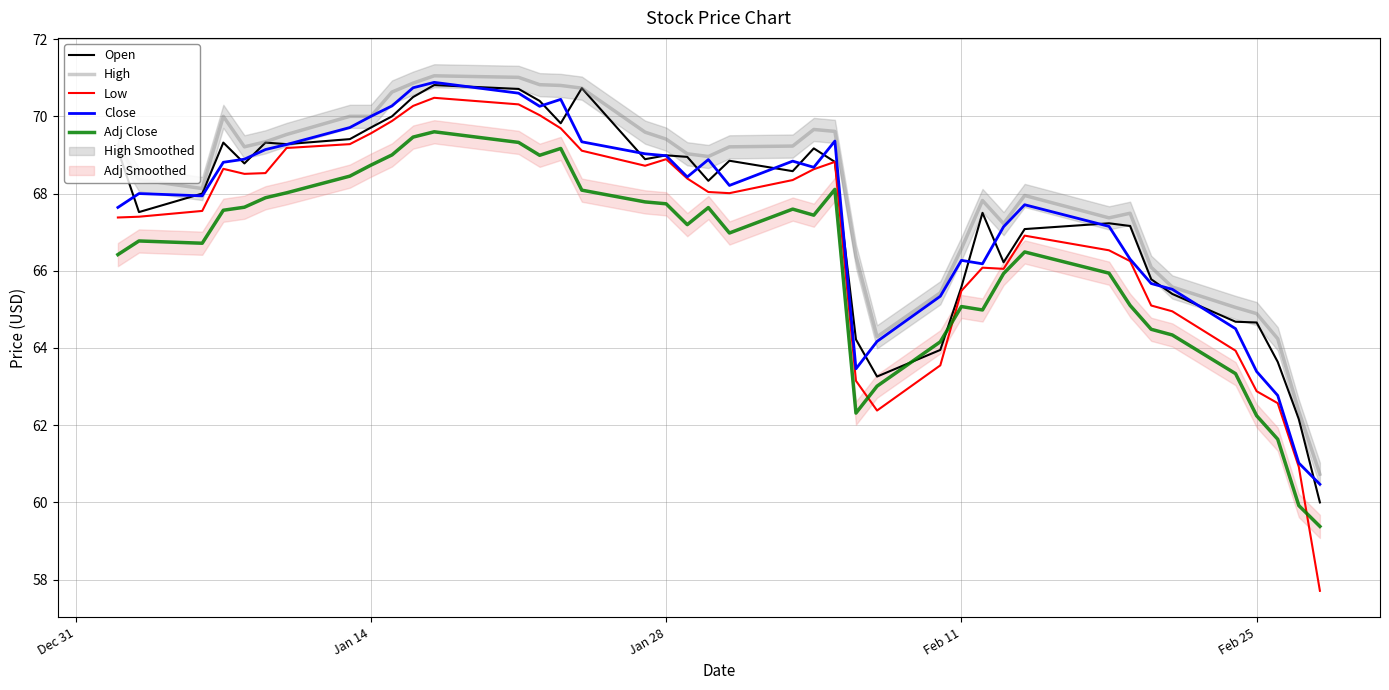

What is the minimum value for Close?

60.5